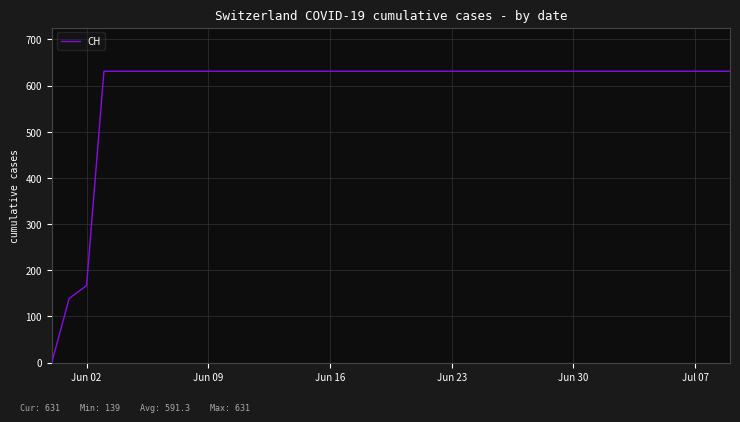

What is the greatest value displayed?

631